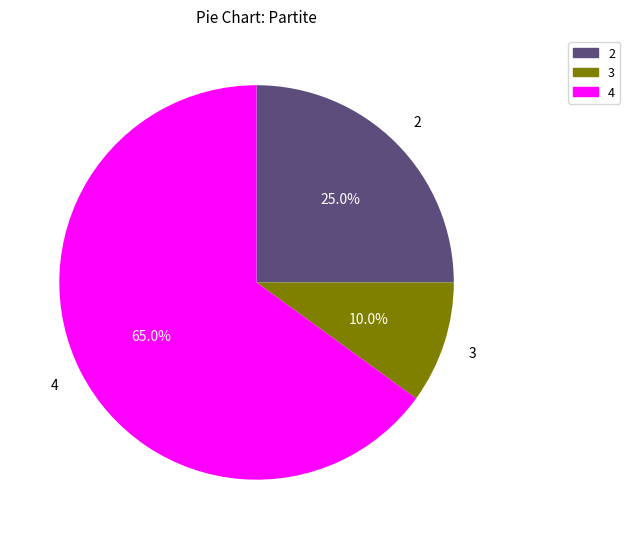

How many segments does this pie chart have?

3